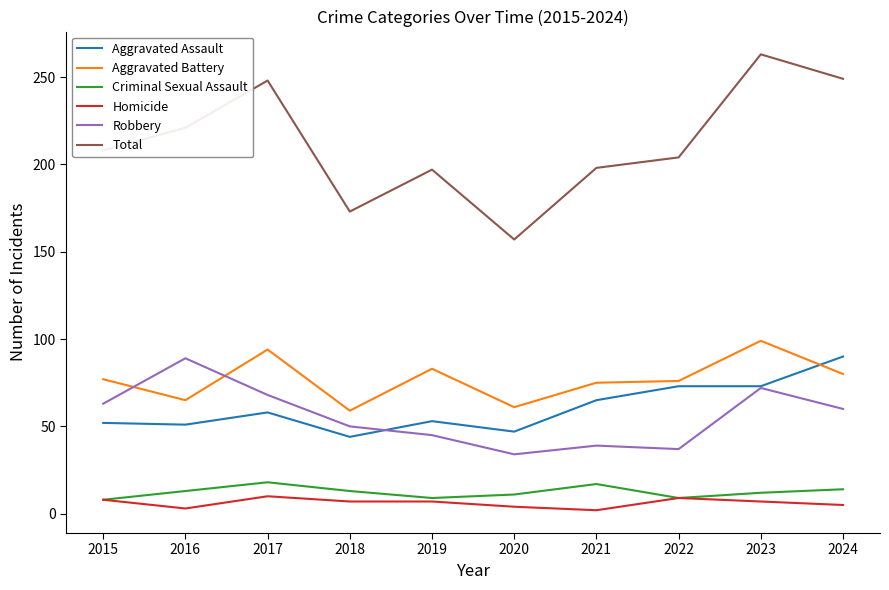

What is the lowest value of the Criminal Sexual Assault series?

8